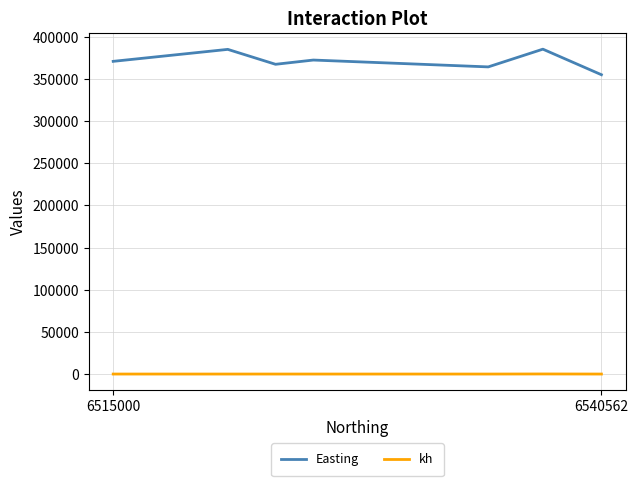

At how many categories does at least one series exceed 256965?

7